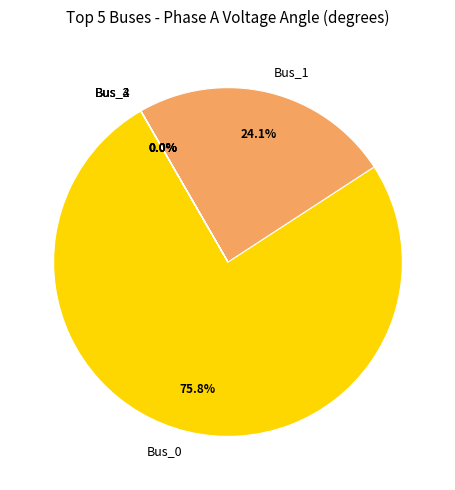

To the nearest percent, what is the average slice percentage?

20%